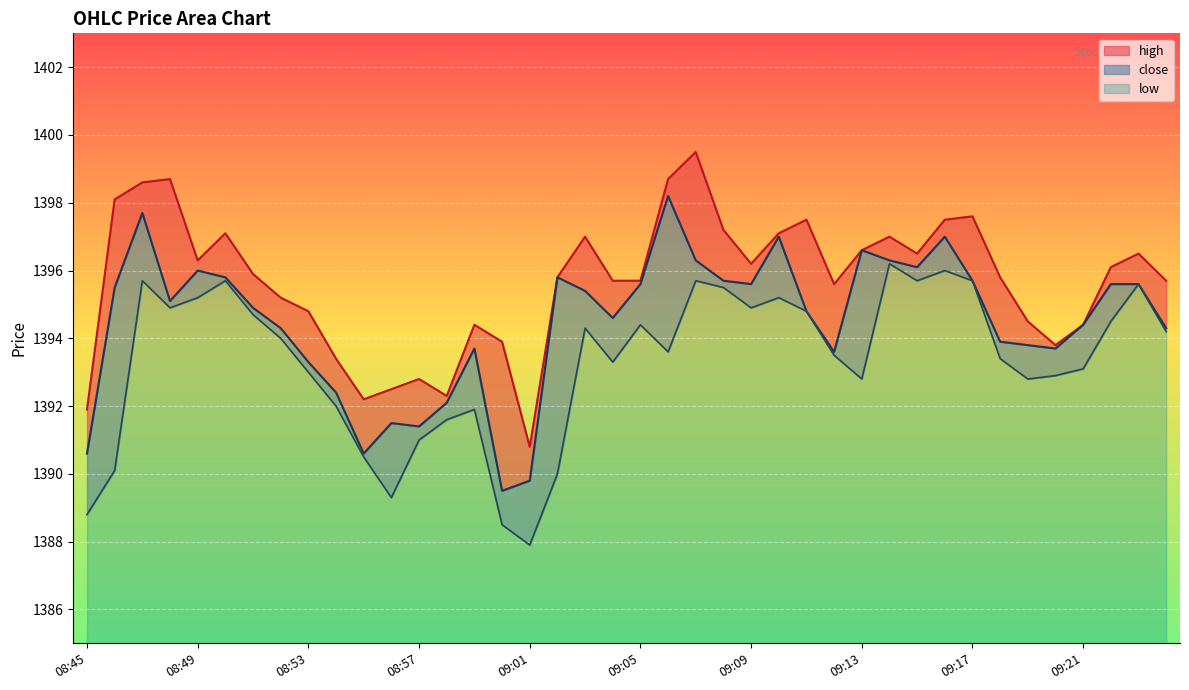

What is the sum of all close values?

55779.8